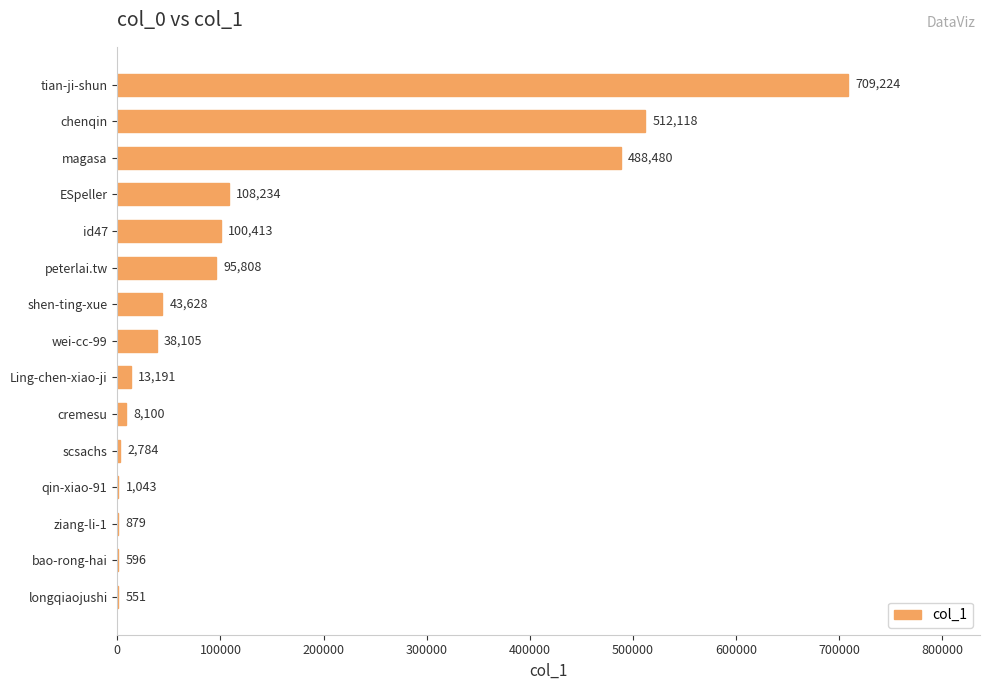

What is the average value?

141544